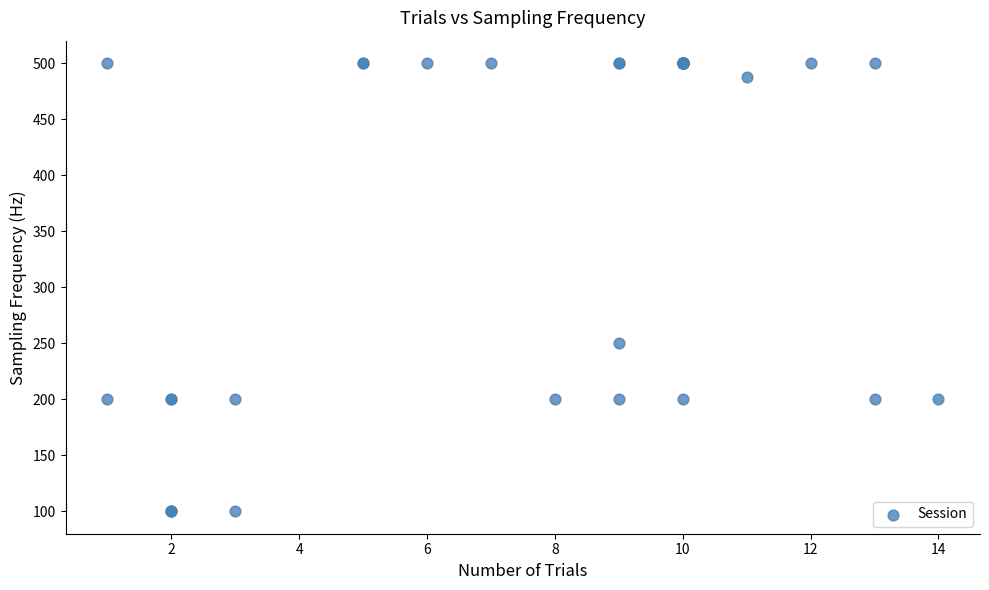

What Y value in the scatter plot is closest to 300?

250